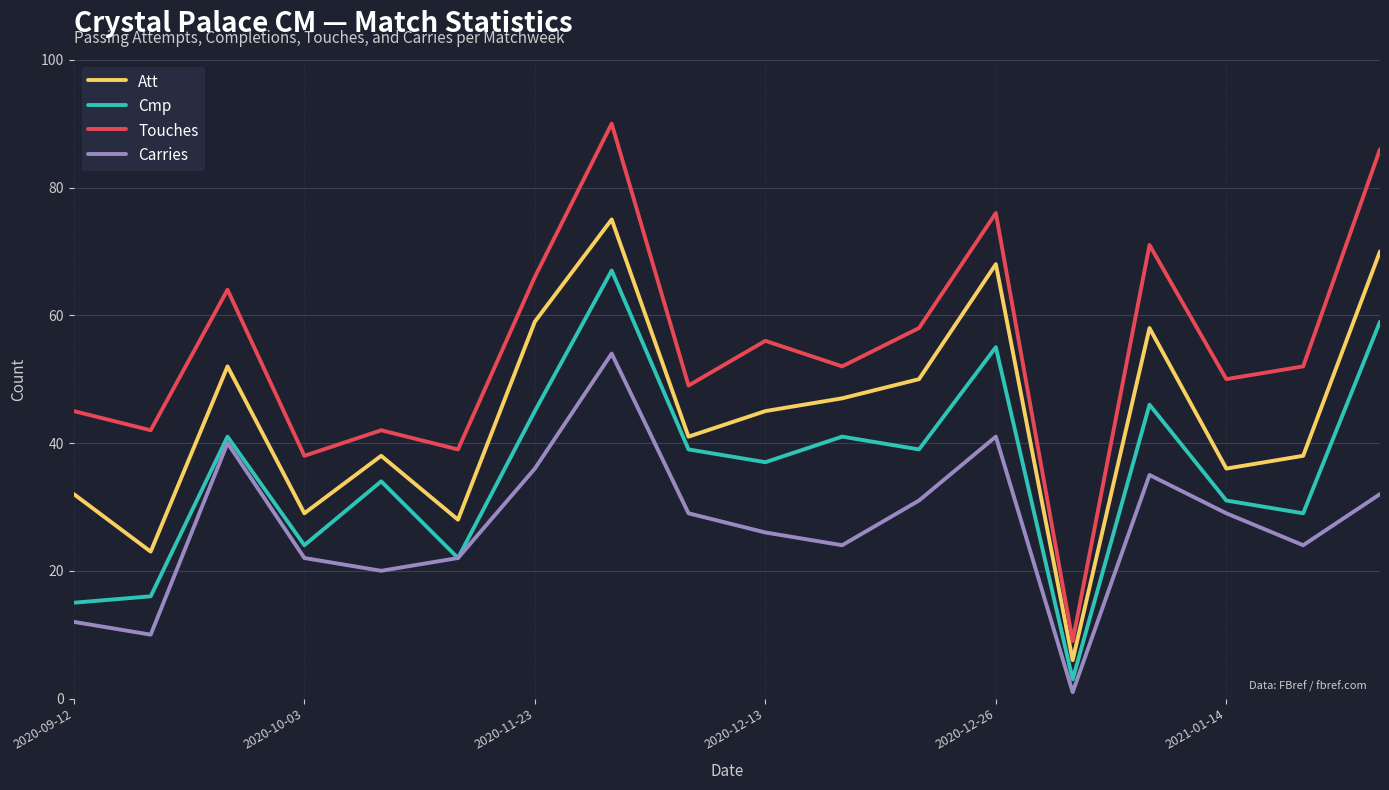

Which series has the largest range (max minus min)?

Touches